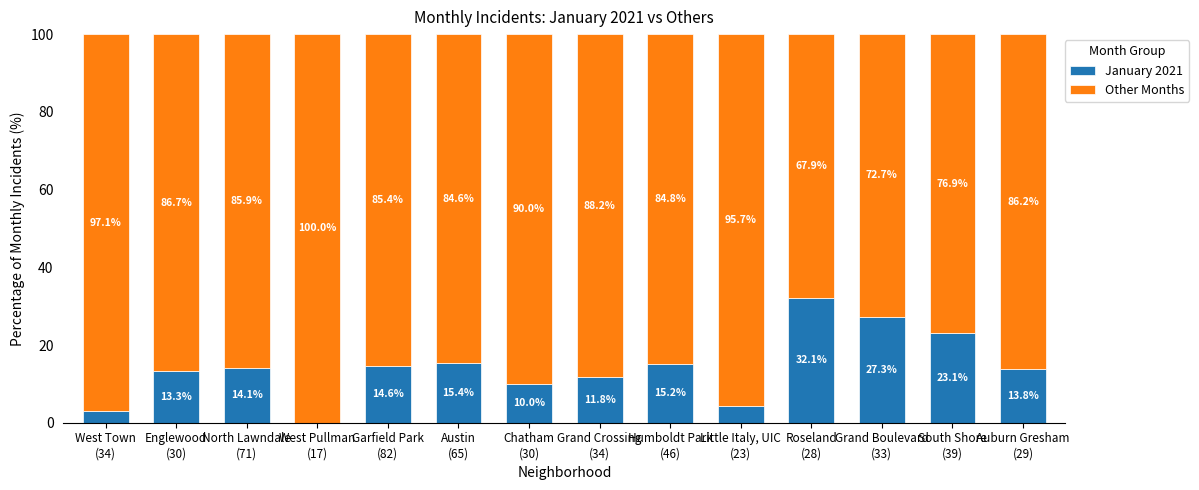

What is the highest value of the January 2021 series?

32.1